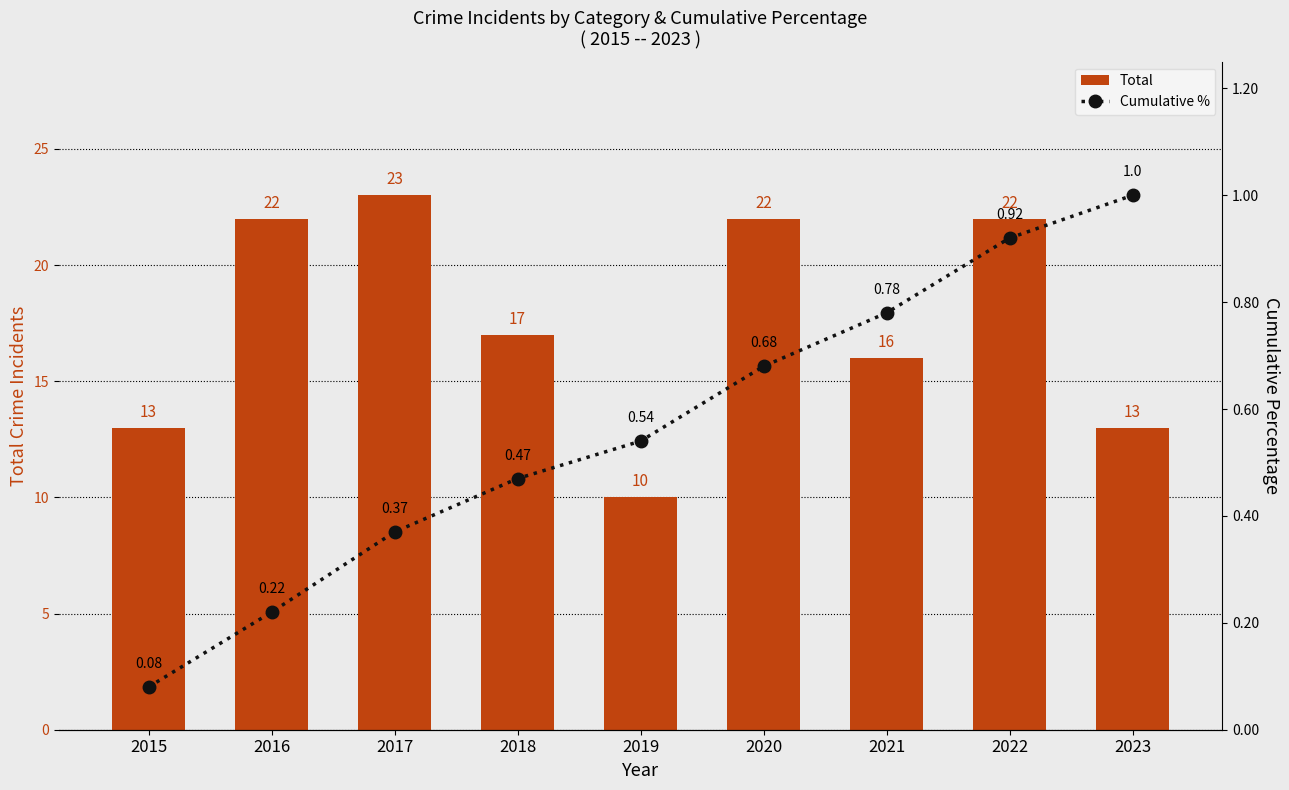

What is the approximate value of Cumulative % at 2022?

0.9